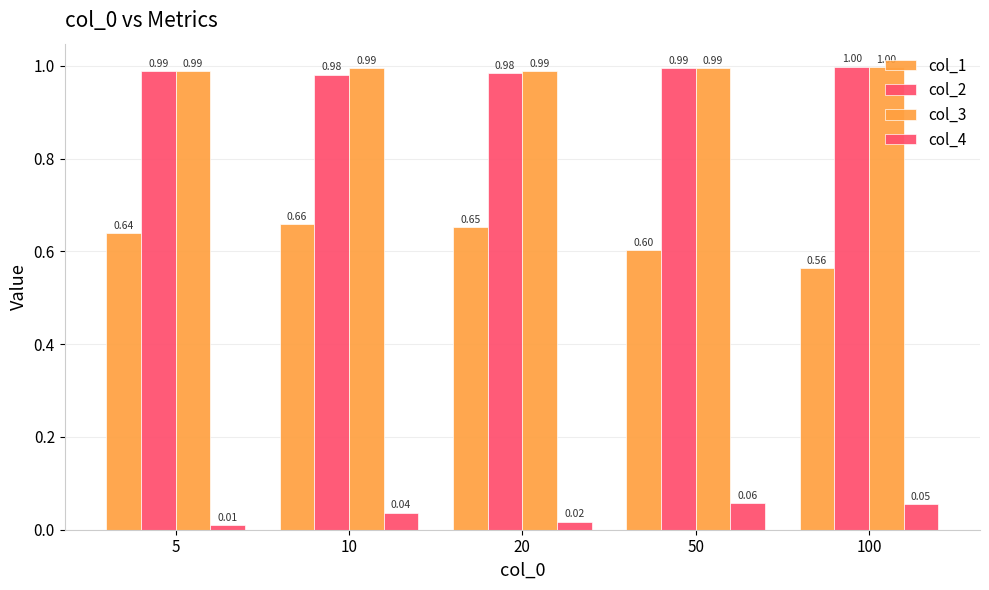

Which series has the largest total across all categories?

col_3